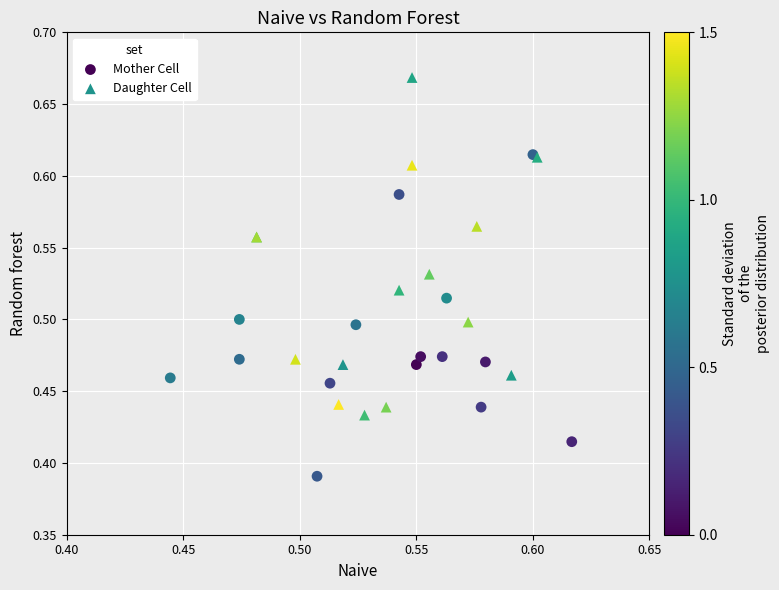

Which series reaches the minimum Y coordinate?

Mother Cell